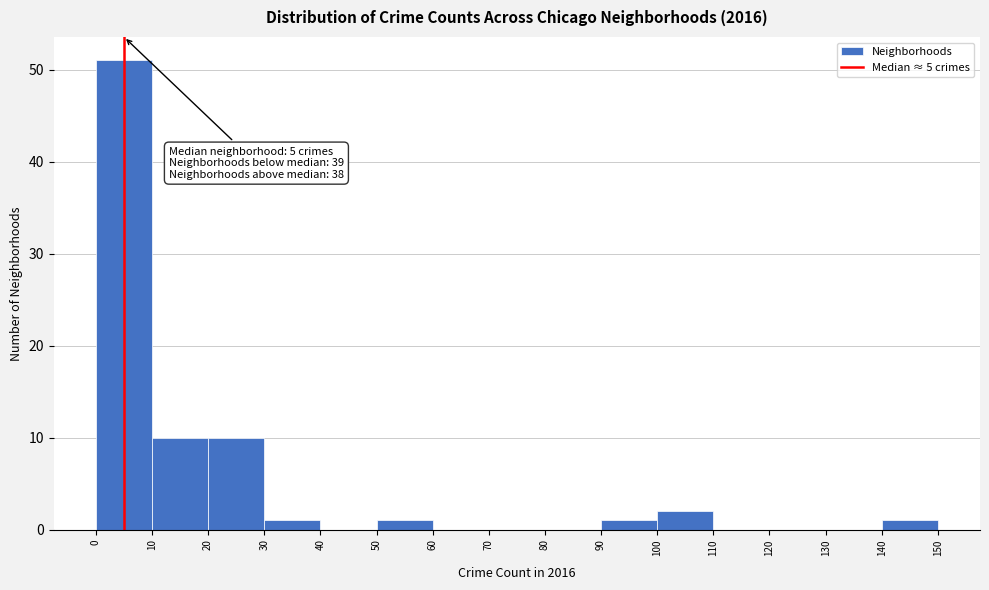

Over which range of the x-axis is the bar tallest?

0 to 10